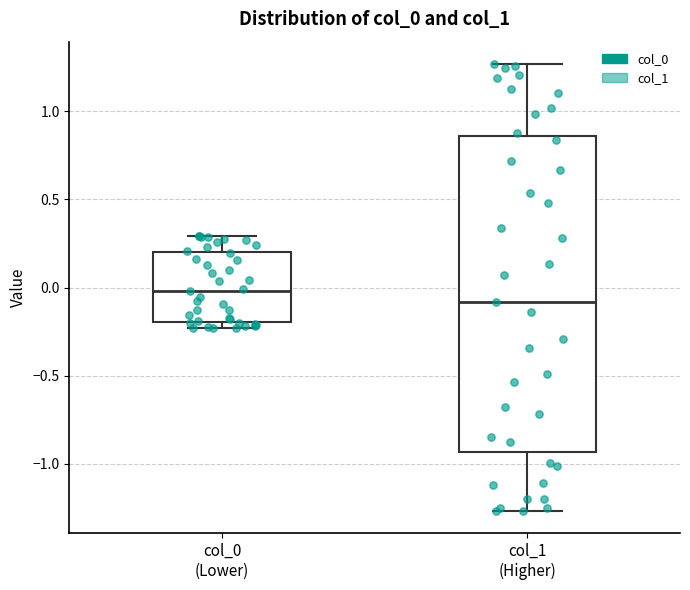

Reading left to right, read every box against the y-axis: the position of its median line, the range the box covers, and the ends of its whiskers. The values are not printed on the chart, so give them approximately, as read against the axis.

col_0 (Lower): median 0.00, box -0.20 to 0.20, whiskers -0.25 to 0.30
col_1 (Higher): median -0.10, box -0.95 to 0.85, whiskers -1.25 to 1.25